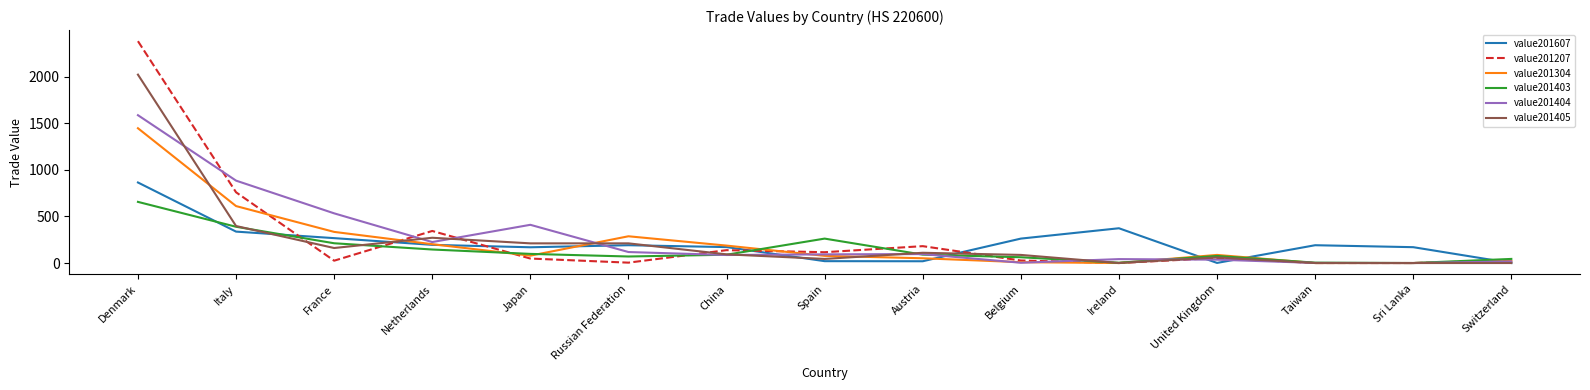

The value201405 series shows 211 at Russian Federation. True or false?

True